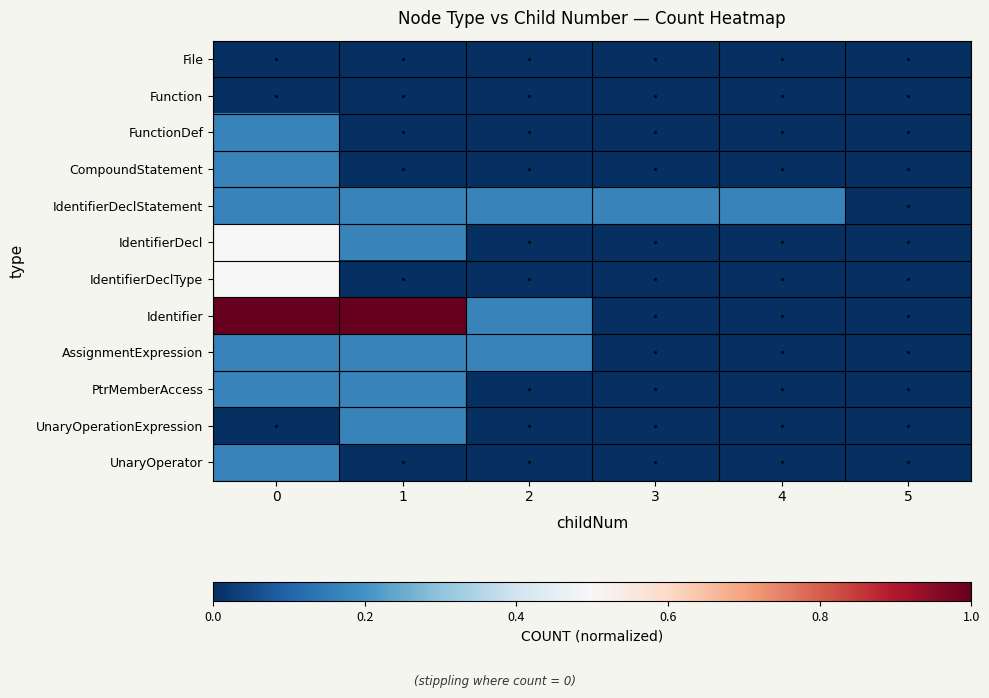

Reading right to left, transcribe all the data shown in this chart.

File: 5=0.0	4=0.0	3=0.0	2=0.0	1=0.0	0=0.0
Function: 5=0.0	4=0.0	3=0.0	2=0.0	1=0.0	0=0.0
FunctionDef: 5=0.0	4=0.0	3=0.0	2=0.0	1=0.0	0=0.2
CompoundStatement: 5=0.0	4=0.0	3=0.0	2=0.0	1=0.0	0=0.2
IdentifierDeclStatement: 5=0.0	4=0.2	3=0.2	2=0.2	1=0.2	0=0.2
IdentifierDecl: 5=0.0	4=0.0	3=0.0	2=0.0	1=0.2	0=0.5
IdentifierDeclType: 5=0.0	4=0.0	3=0.0	2=0.0	1=0.0	0=0.5
Identifier: 5=0.0	4=0.0	3=0.0	2=0.2	1=1.0	0=1.0
AssignmentExpression: 5=0.0	4=0.0	3=0.0	2=0.2	1=0.2	0=0.2
PtrMemberAccess: 5=0.0	4=0.0	3=0.0	2=0.0	1=0.2	0=0.2
UnaryOperationExpression: 5=0.0	4=0.0	3=0.0	2=0.0	1=0.2	0=0.0
UnaryOperator: 5=0.0	4=0.0	3=0.0	2=0.0	1=0.0	0=0.2